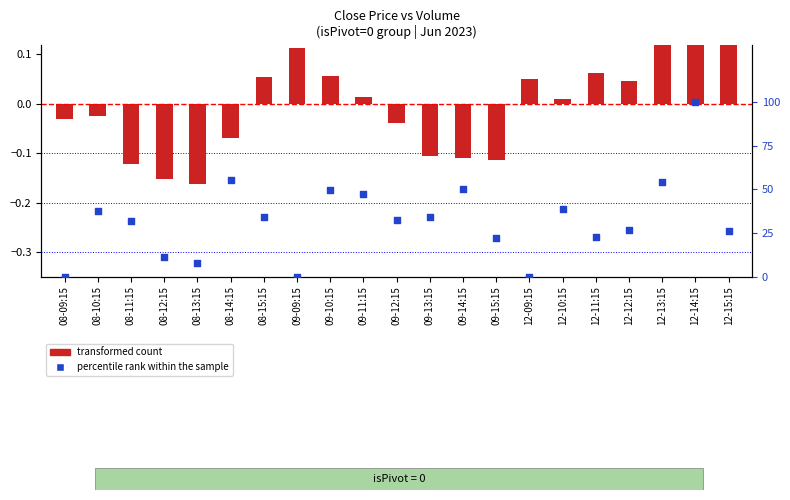

Which series has the largest Y range (max minus min)?

percentile rank within the sample